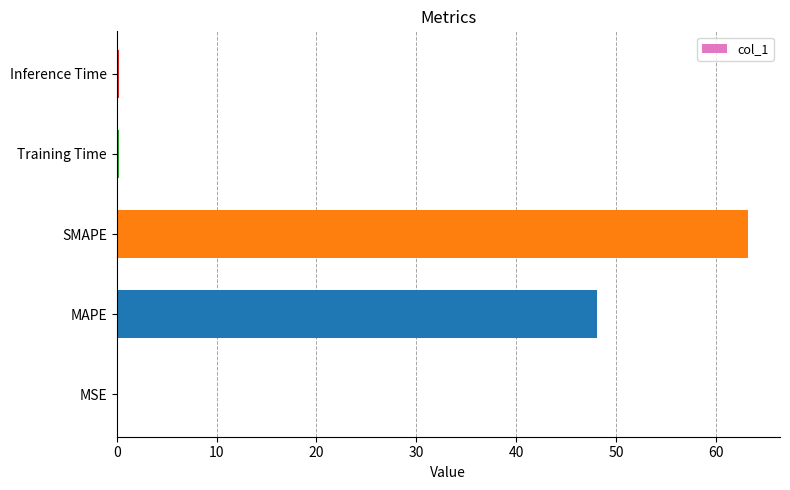

Between MAPE and Inference Time, which is larger?

MAPE